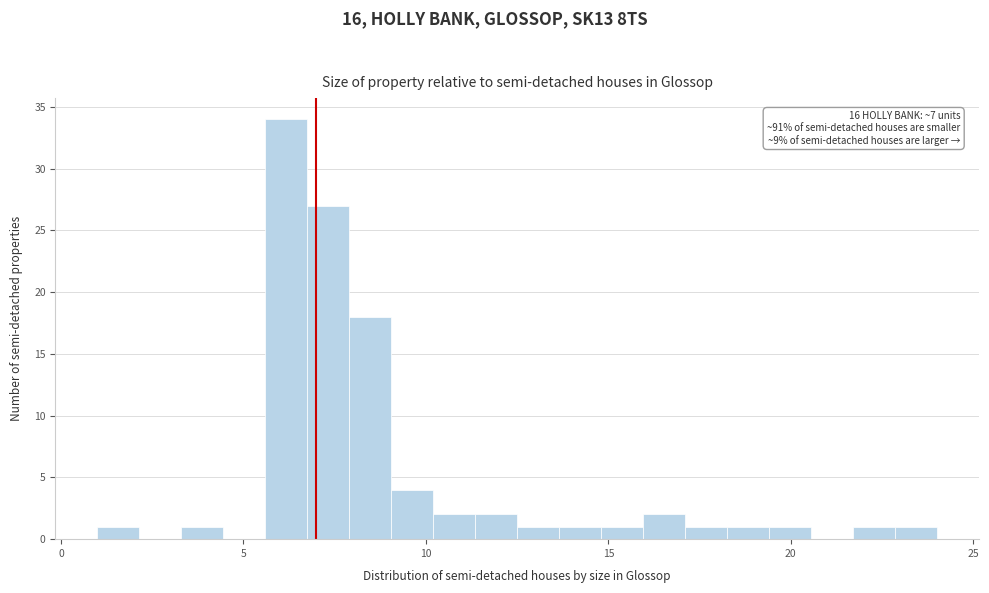

Read against the x-axis, roughly where is the centre of the tallest bar?

6.0